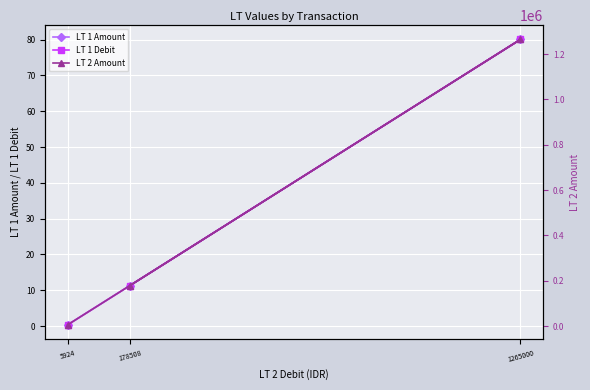

At which category does the chart reach its minimum across all series?

5924